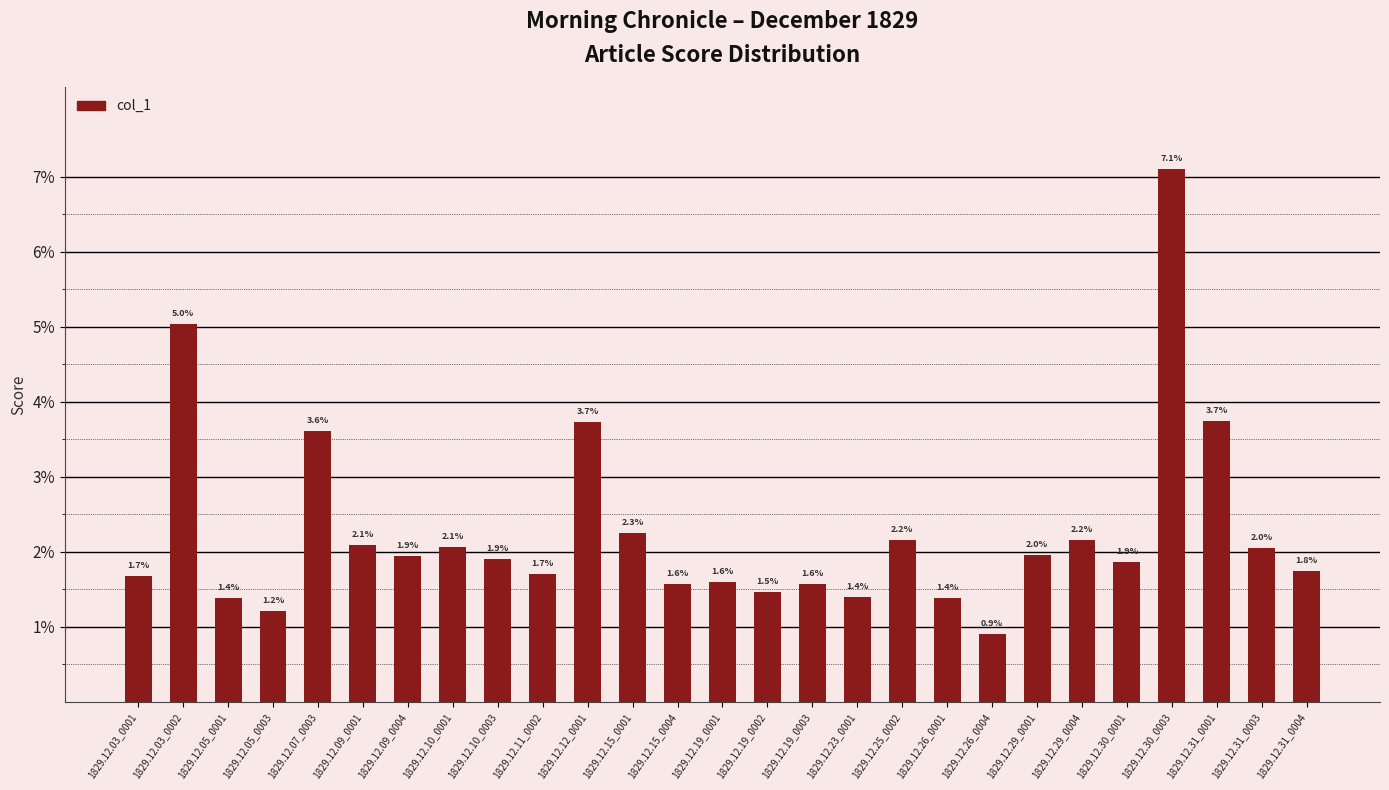

Reading right to left, list all the values displayed in this chart.

1829.12.31_0004=0.0	1829.12.31_0003=0.0	1829.12.31_0001=0.0	1829.12.30_0003=0.1	1829.12.30_0001=0.0	1829.12.29_0004=0.0	1829.12.29_0001=0.0	1829.12.26_0004=0.0	1829.12.26_0001=0.0	1829.12.25_0002=0.0	1829.12.23_0001=0.0	1829.12.19_0003=0.0	1829.12.19_0002=0.0	1829.12.19_0001=0.0	1829.12.15_0004=0.0	1829.12.15_0001=0.0	1829.12.12_0001=0.0	1829.12.11_0002=0.0	1829.12.10_0003=0.0	1829.12.10_0001=0.0	1829.12.09_0004=0.0	1829.12.09_0001=0.0	1829.12.07_0003=0.0	1829.12.05_0003=0.0	1829.12.05_0001=0.0	1829.12.03_0002=0.1	1829.12.03_0001=0.0